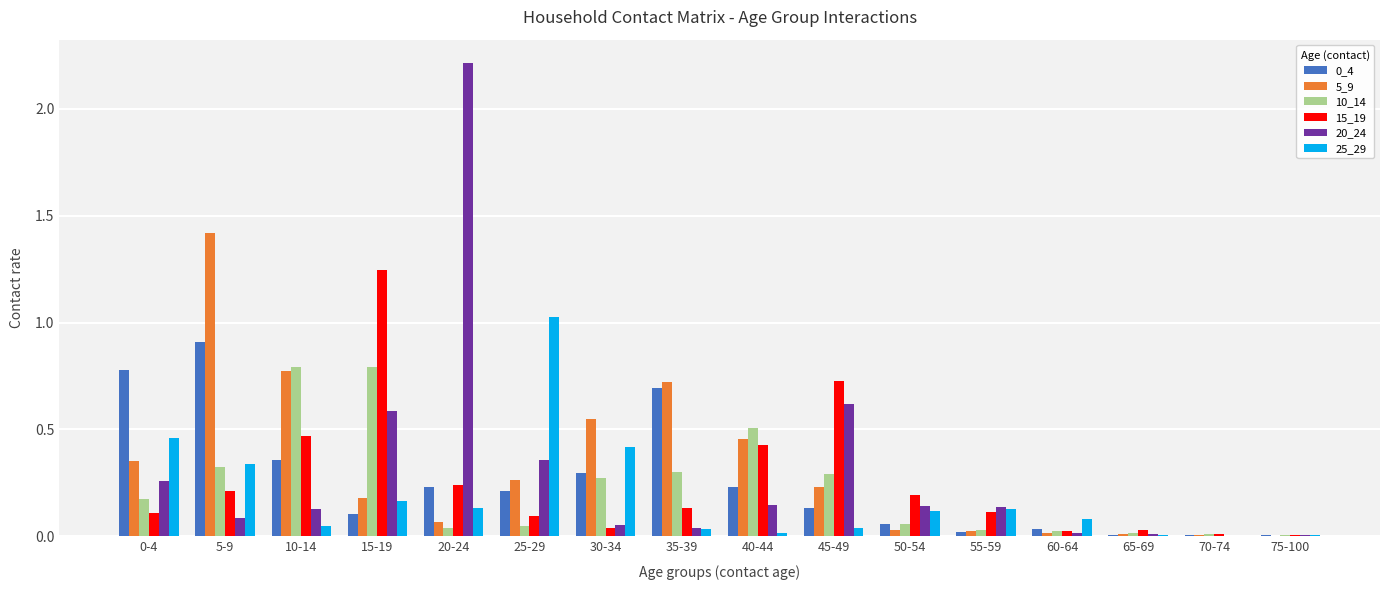

Is the value of 10_14 at 15-19 greater than the value of 20_24 at 55-59?

Yes